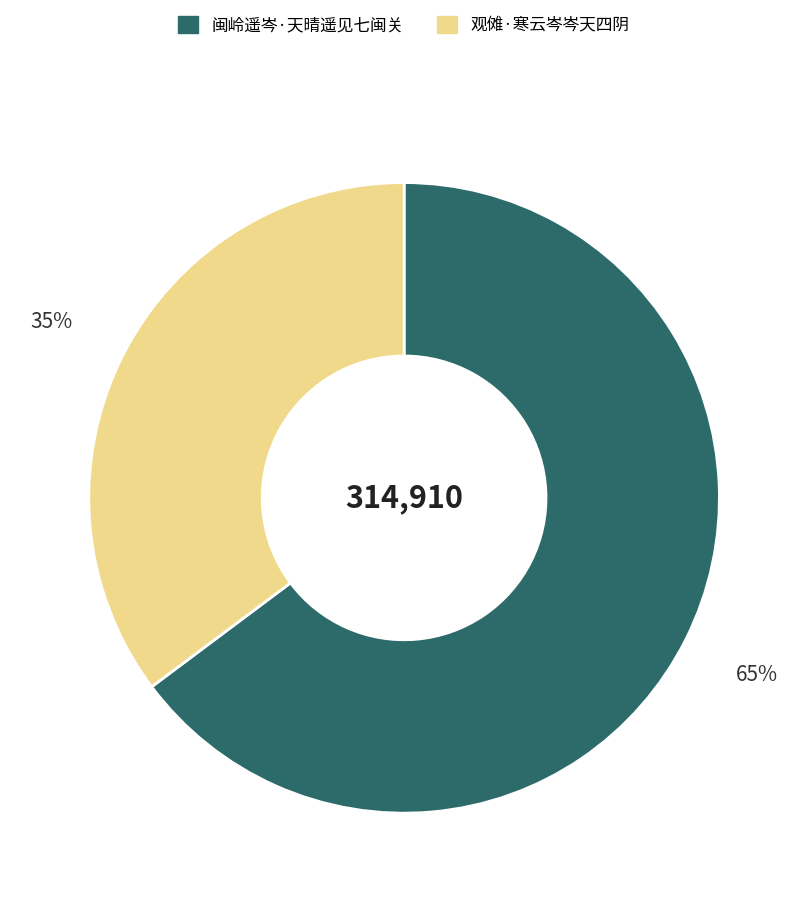

The 闽岭遥岑·天晴遥见七闽关 slice represents 65% of the pie. True or false?

True